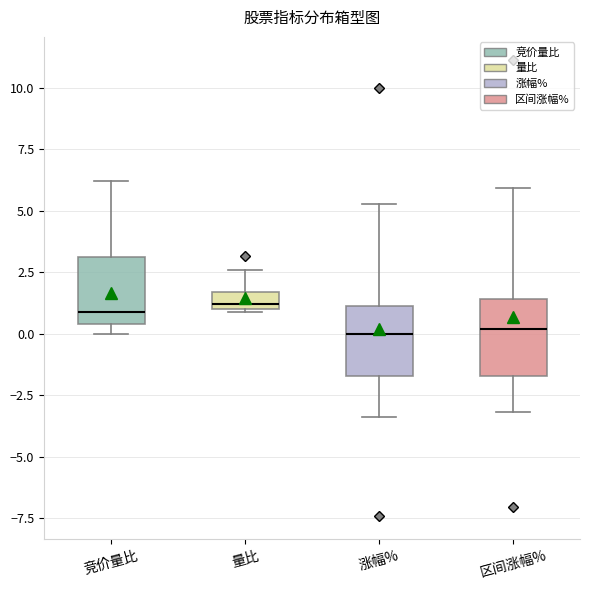

Where does the lower whisker of the box for 涨幅% end on the y-axis? The values are not printed on the chart, so give them approximately, as read against the axis.

-3.5